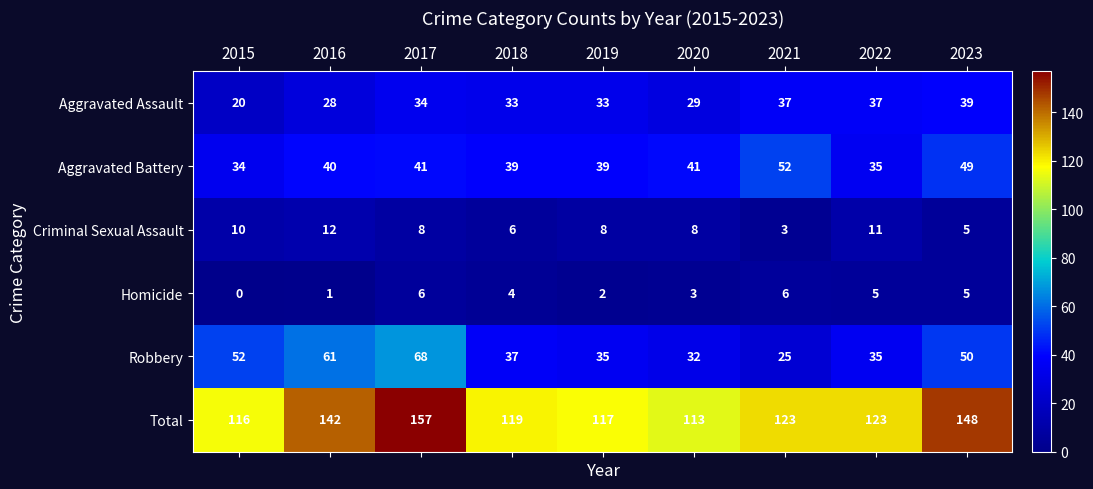

At 2021, list the series in order from smallest to largest.

Criminal Sexual Assault, Homicide, Robbery, Aggravated Assault, Aggravated Battery, Total